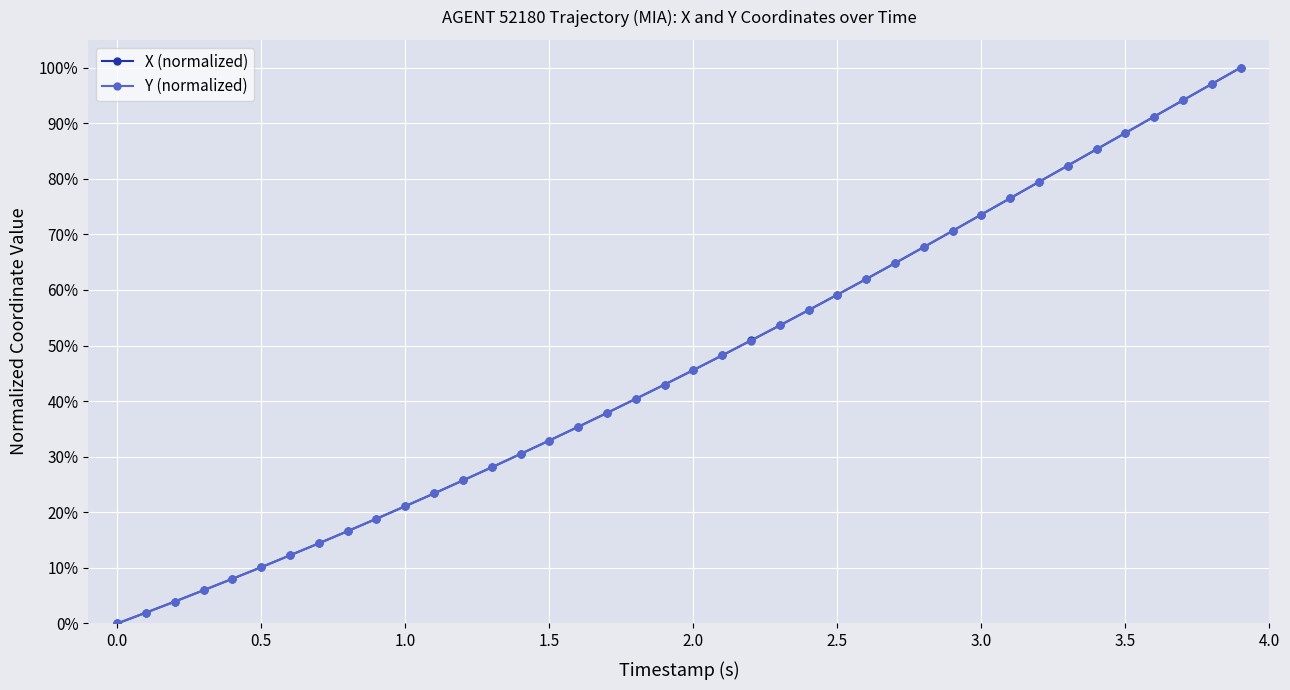

How many times do Y (normalized) and X (normalized) cross each other?

20